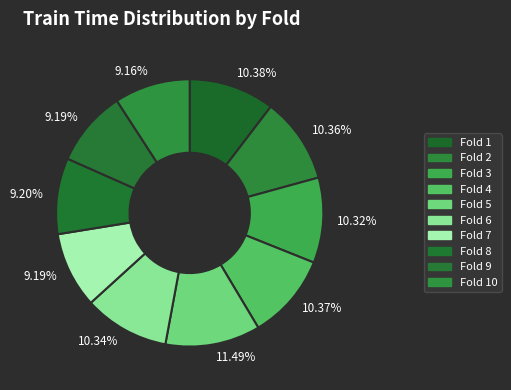

Is there a majority slice in this chart?

No